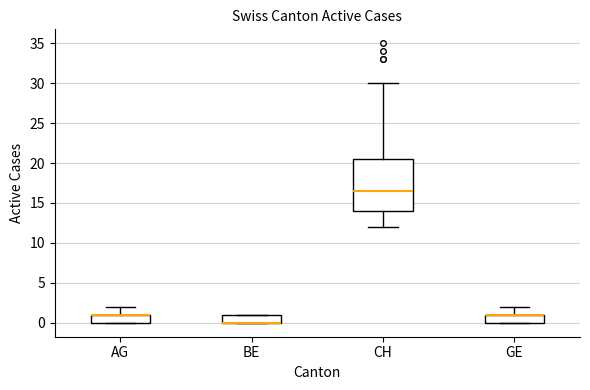

Where is the lower edge of the box for BE on the y-axis? The values are not printed on the chart, so give them approximately, as read against the axis.

0.0